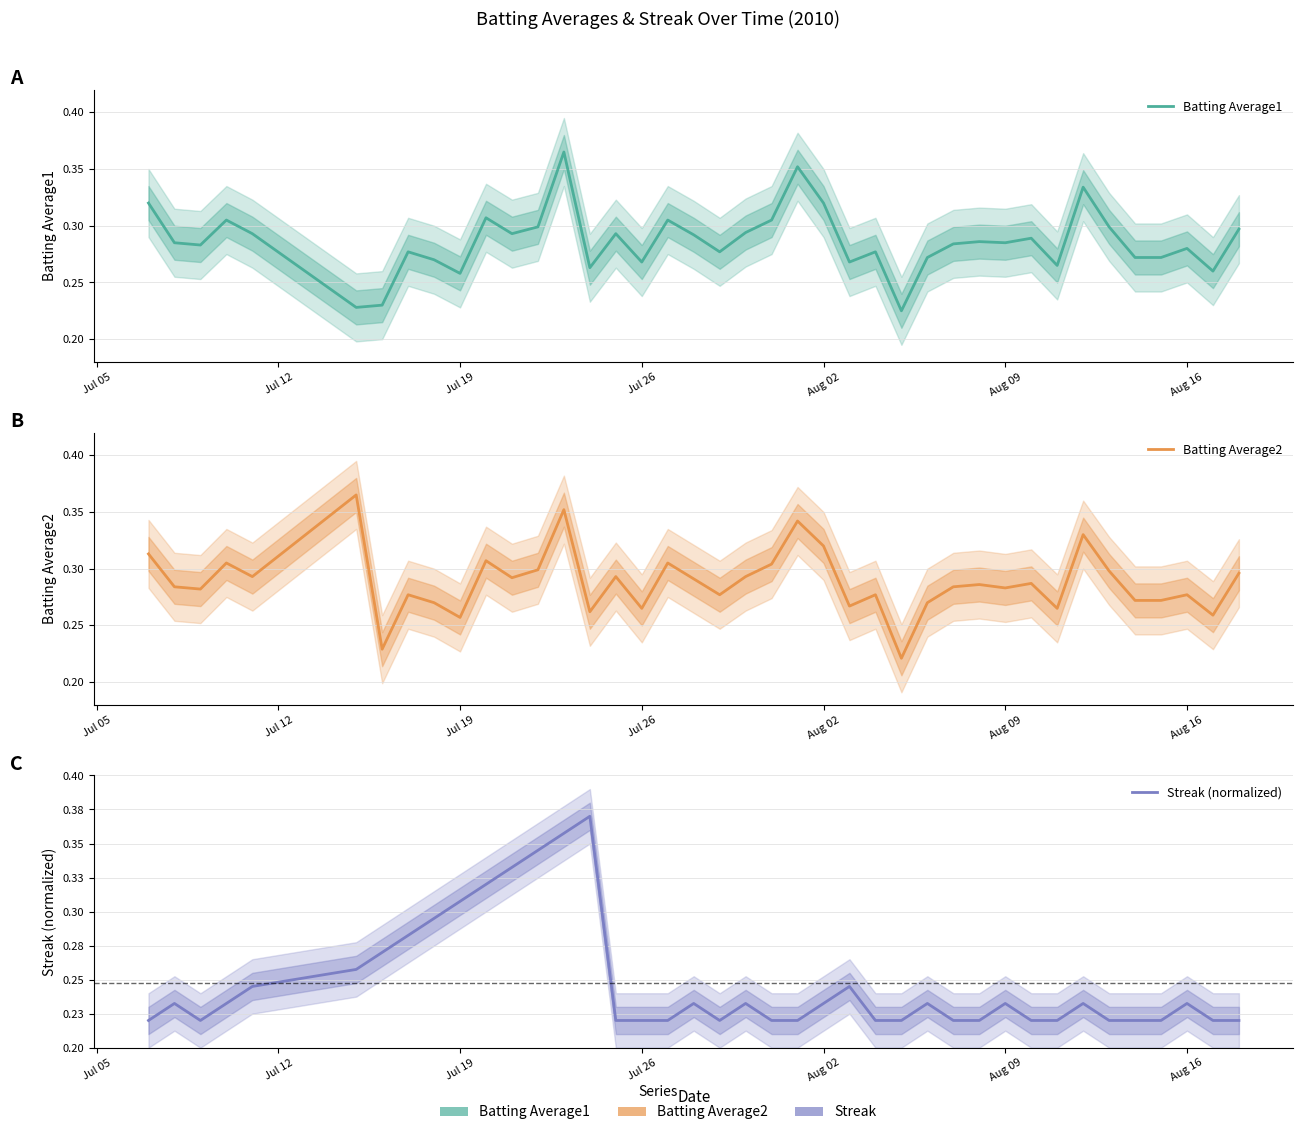

Rank the series by their maximum value, from highest to lowest.

Streak (normalized), Batting Average1, Batting Average2